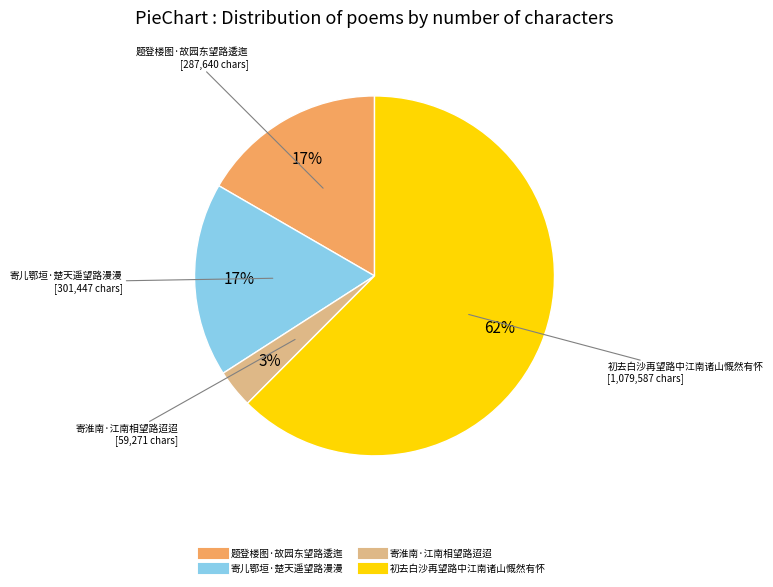

Is it true that 题登楼图·故园东望路逶迤 is 23% of the pie?

False